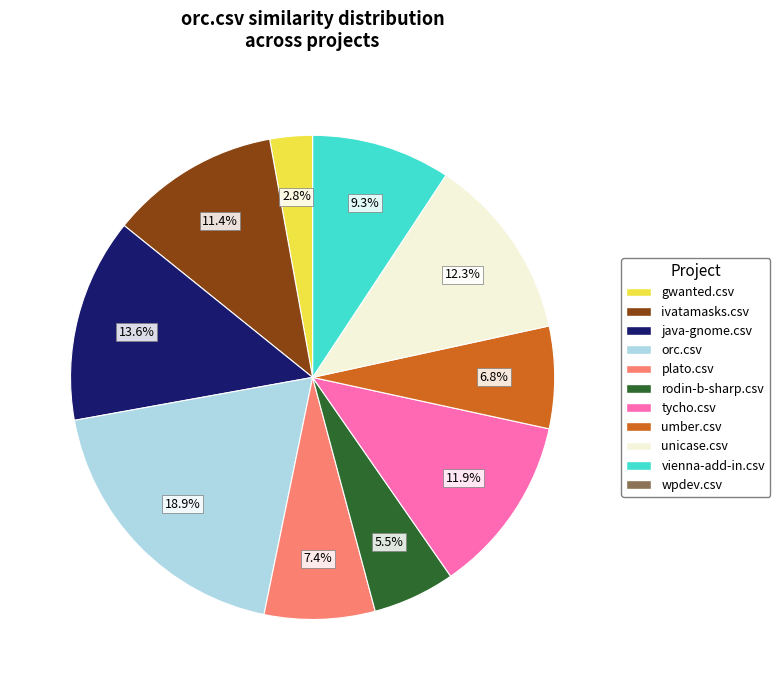

How much of the chart is everything except unicase.csv?

87.7%